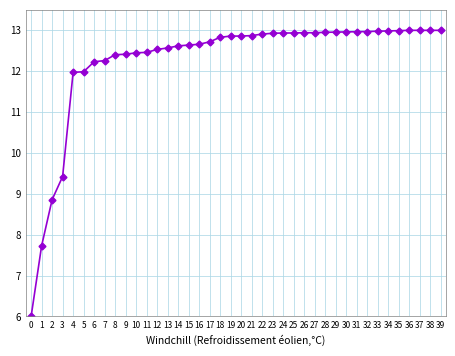

How many categories are shown in the chart?

40